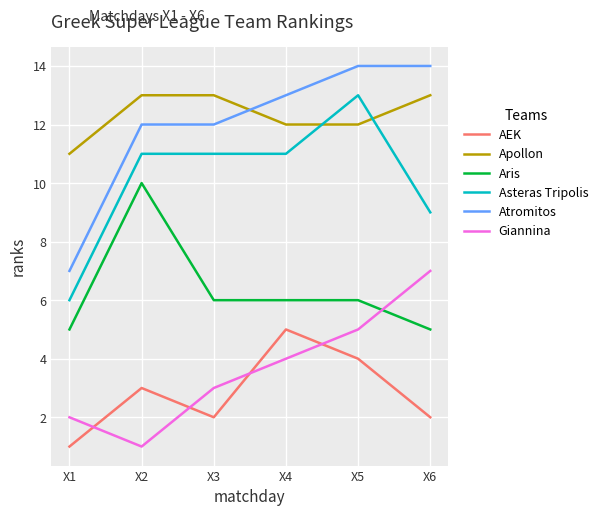

Rank the series at X1 from highest to lowest value.

Apollon, Atromitos, Asteras Tripolis, Aris, Giannina, AEK